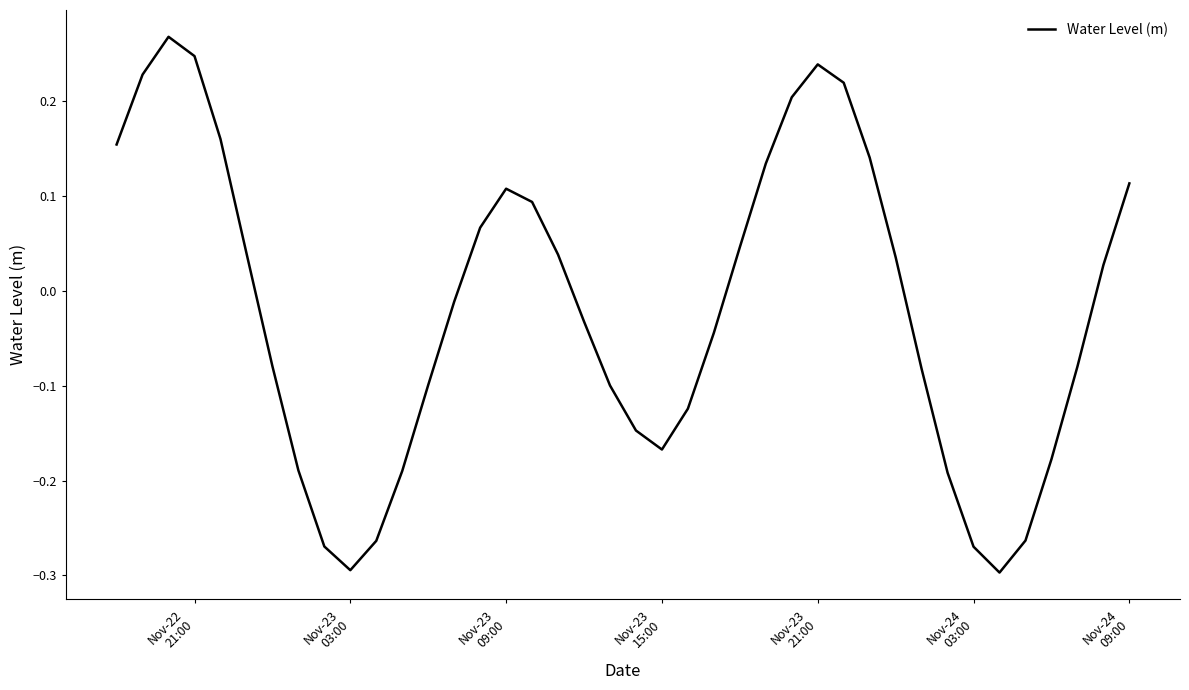

What is the sum of all values?

-0.8